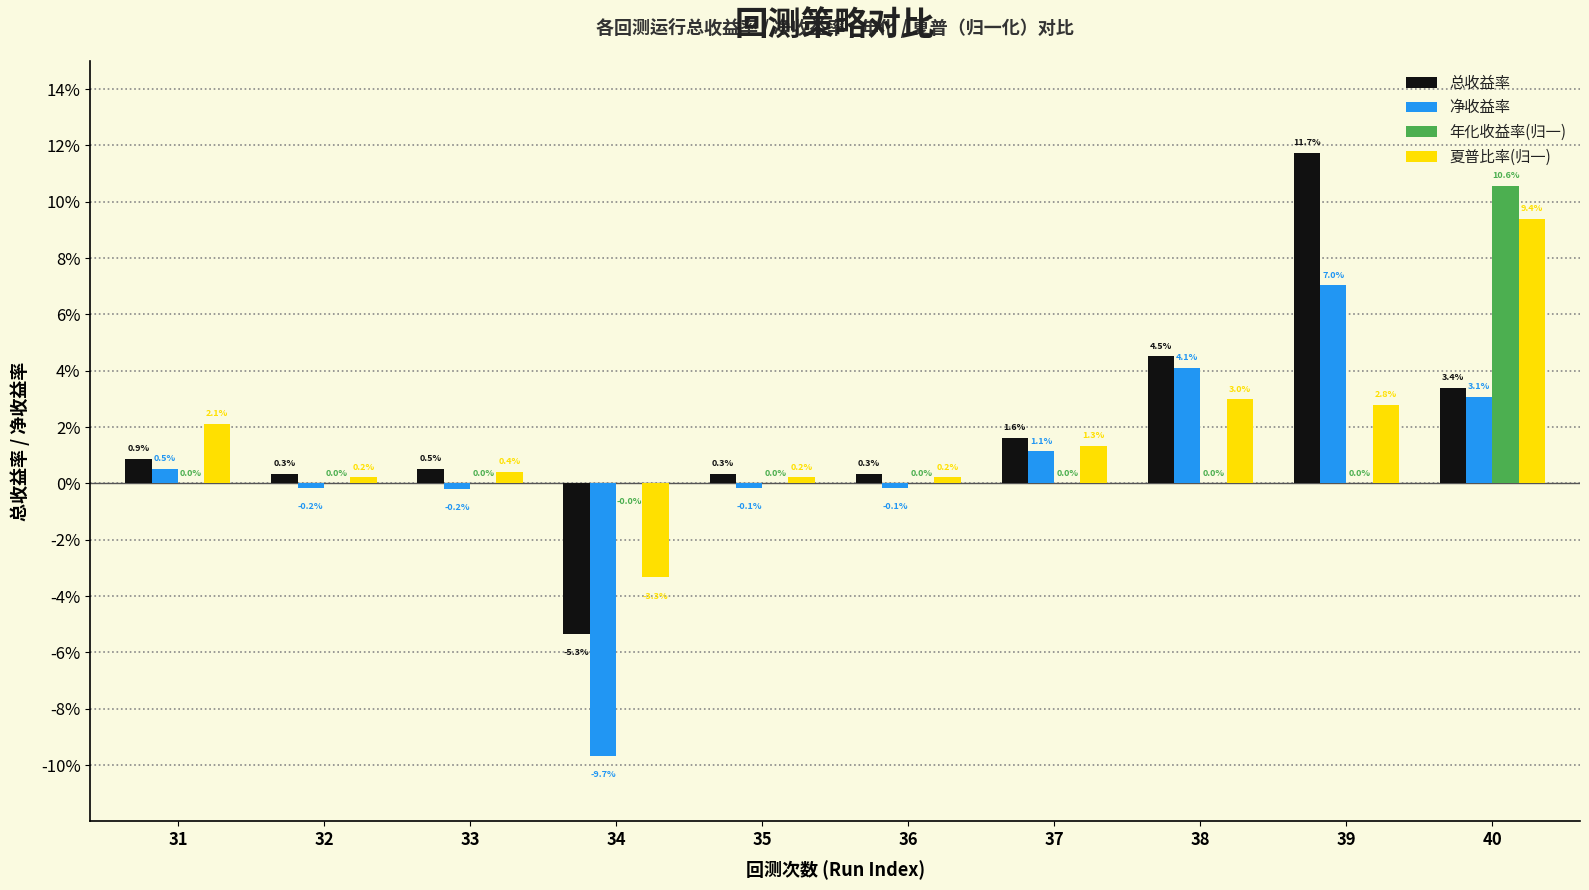

What is the value of the 年化收益率(归一) bar at the 10th from the left?

0.1